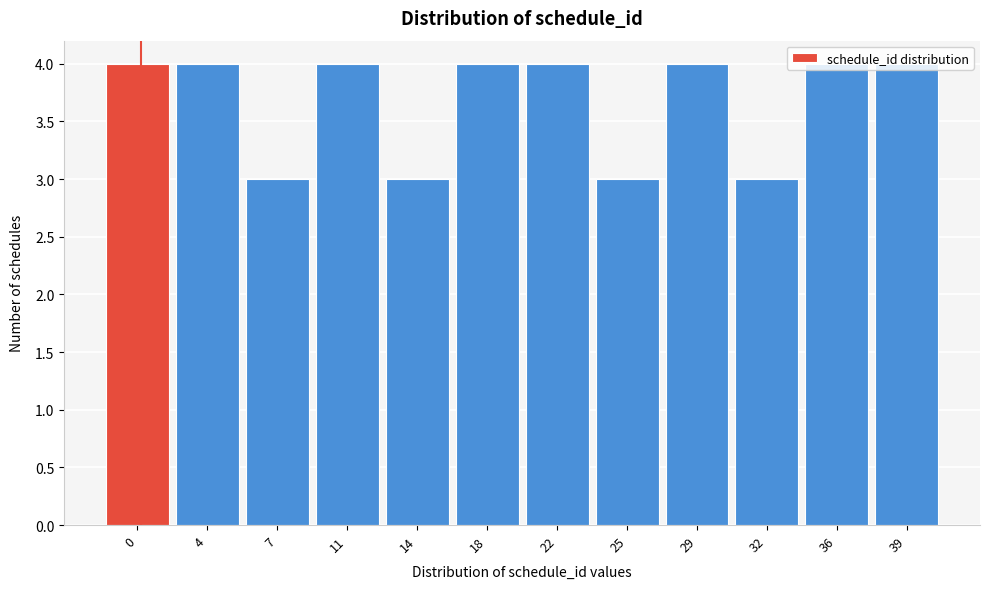

What is the average value?

4